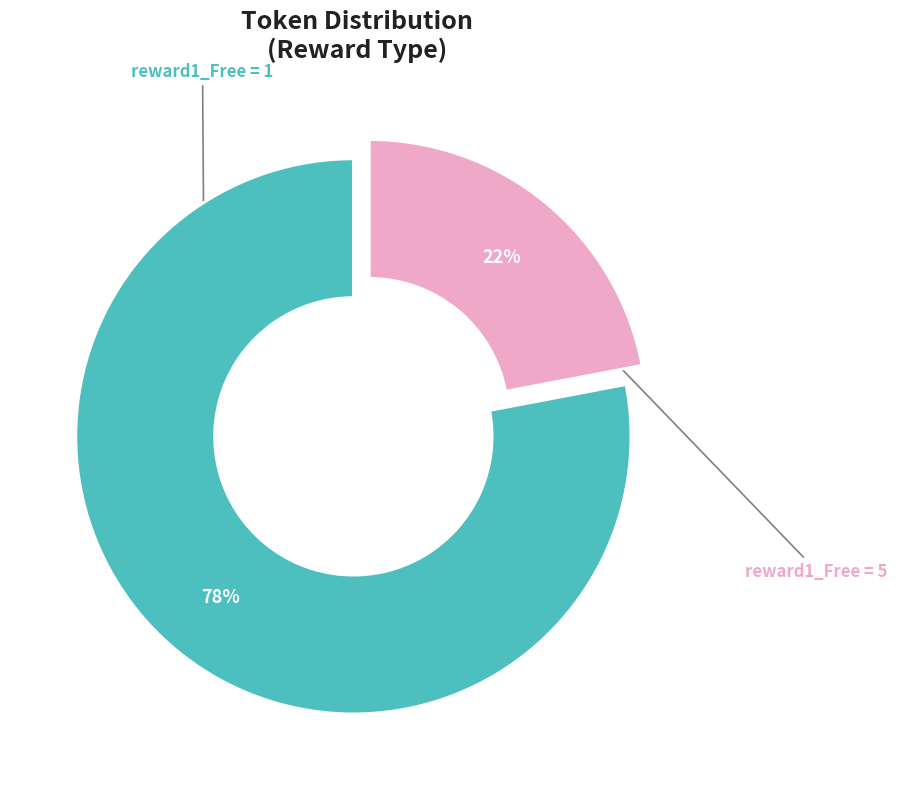

To the nearest percent, what is the difference between the largest and smallest slice percentages?

56%